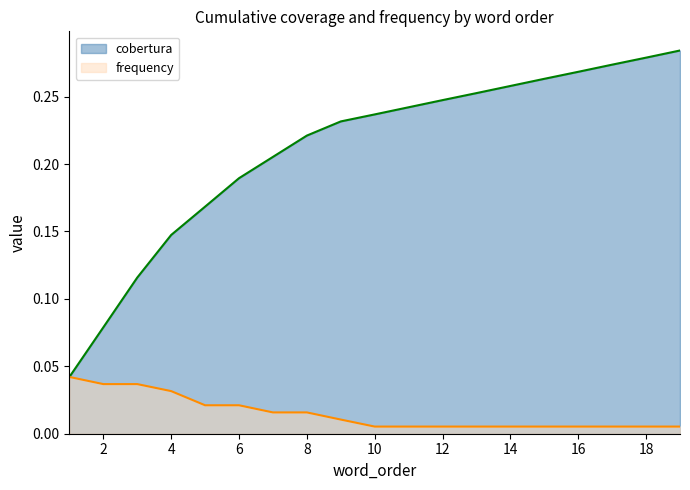

Between 7 and 18, which series saw the biggest shift?

cobertura